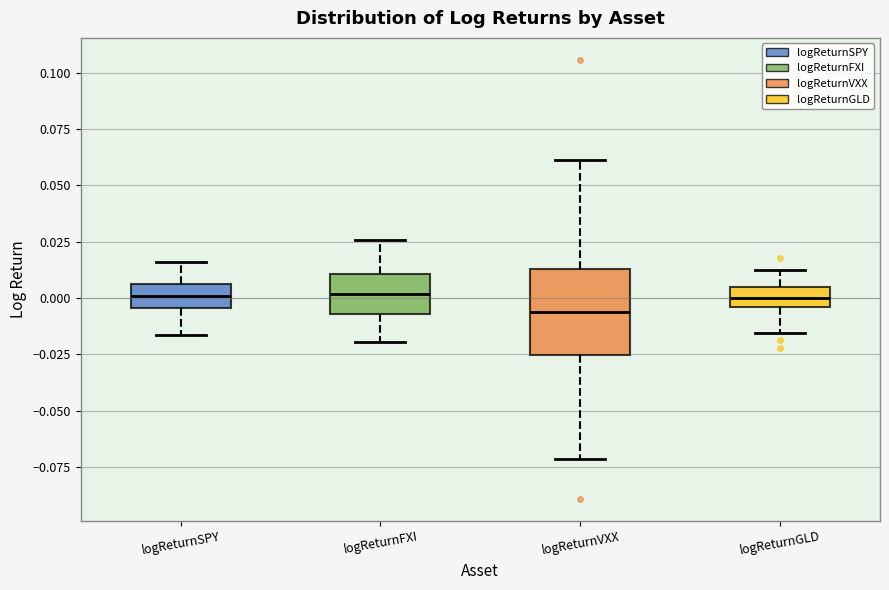

Which box has the lowest median line?

logReturnVXX